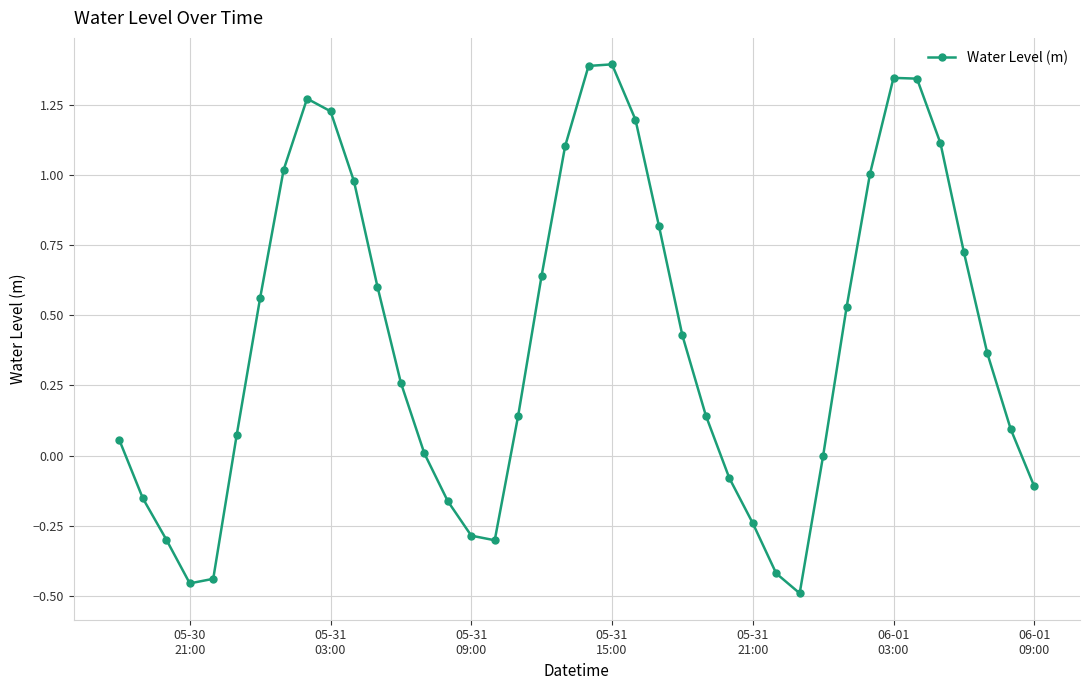

What is the greatest value displayed?

1.4